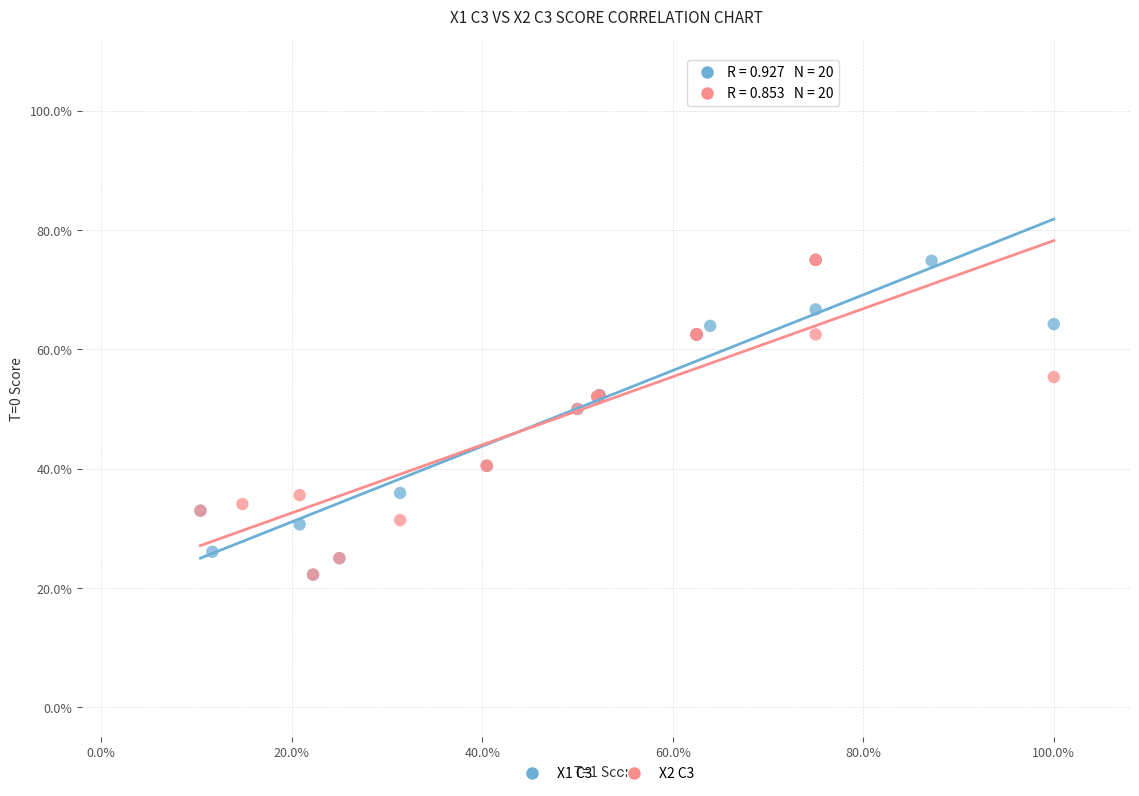

What are all the series names shown in the legend?

X1 C3, X2 C3